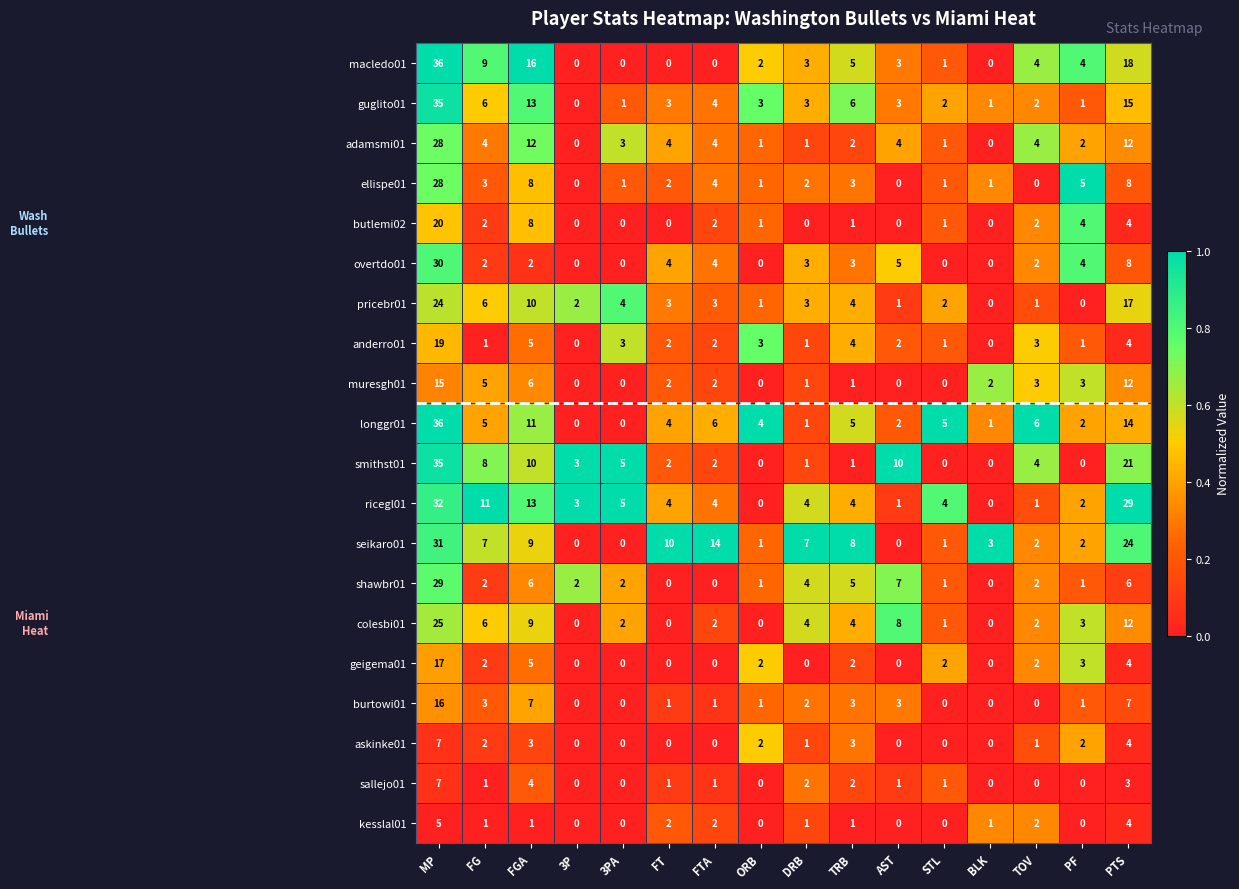

What is the spread (max minus min) of values at MP?

31